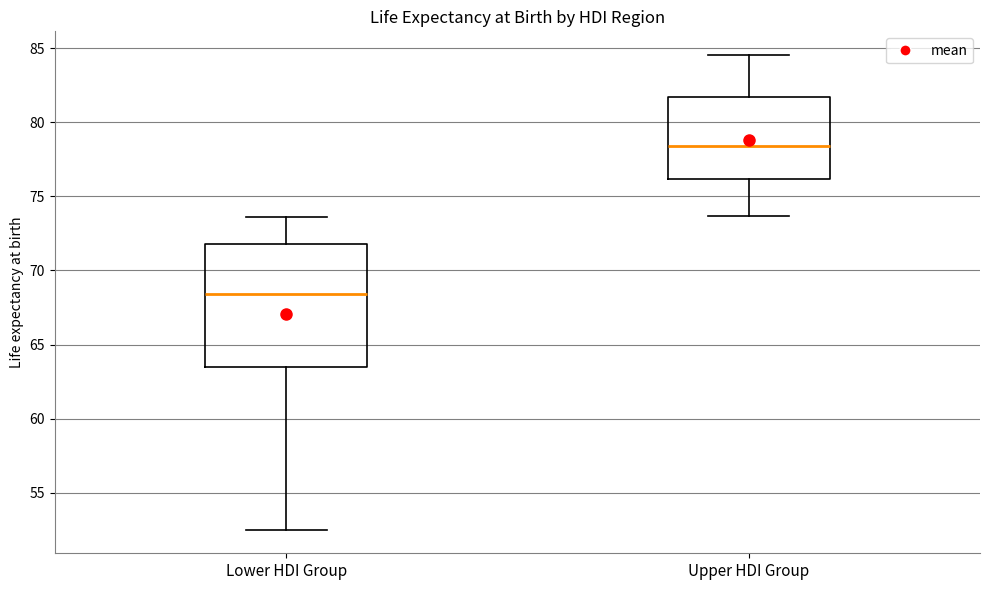

Which box is the tallest, from its lower edge to its upper edge?

Lower HDI Group